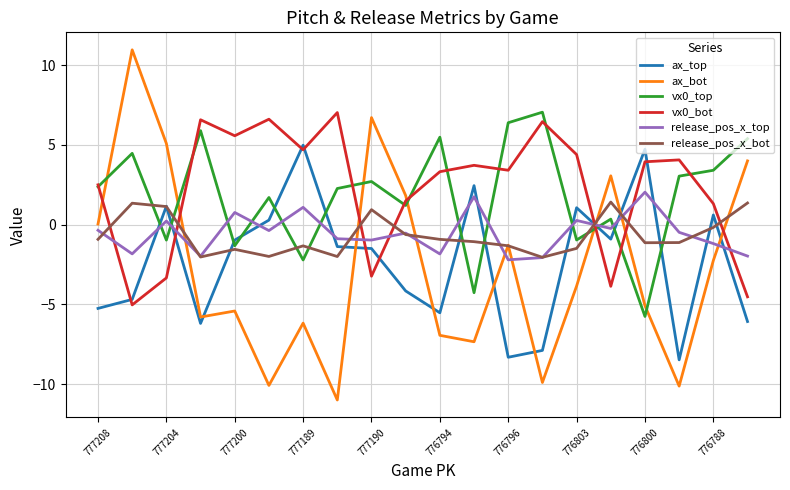

Which series ends up on top after the final intersection of ax_top and ax_bot?

ax_bot